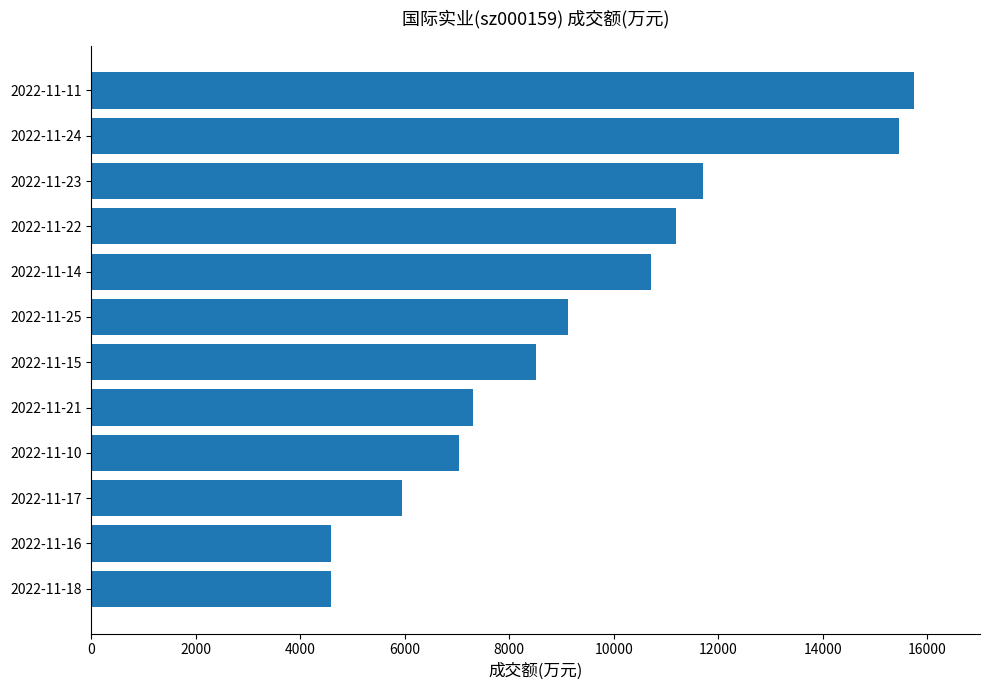

What is the greatest value displayed?

15749